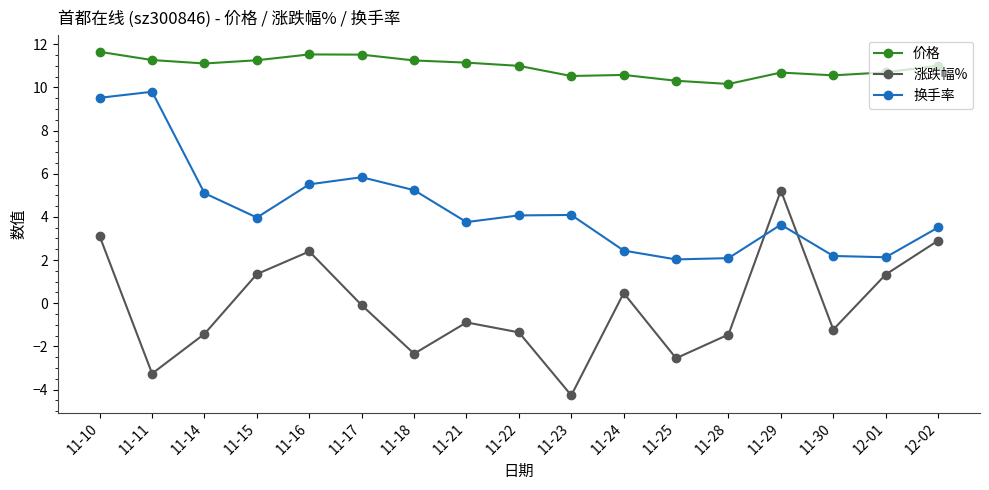

In 价格, how many points are lower than both neighbors (excluding endpoints)?

4